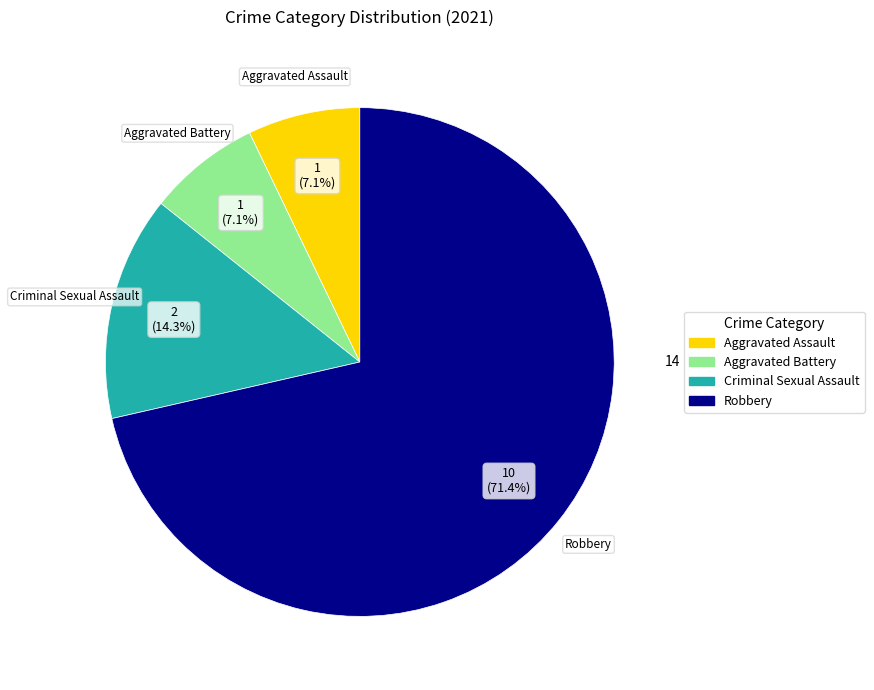

Is it true that Criminal Sexual Assault is 1% of the pie?

False